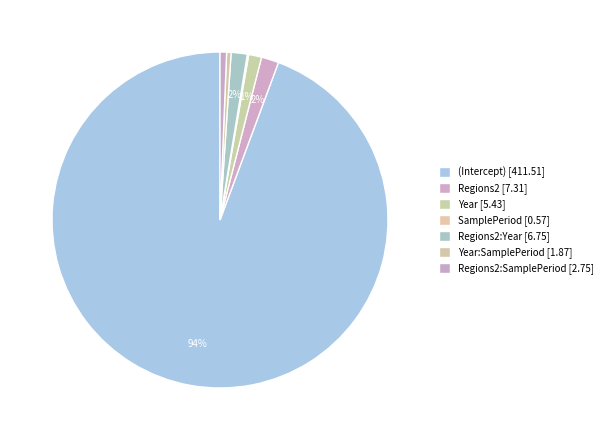

Does any single category account for the majority?

Yes